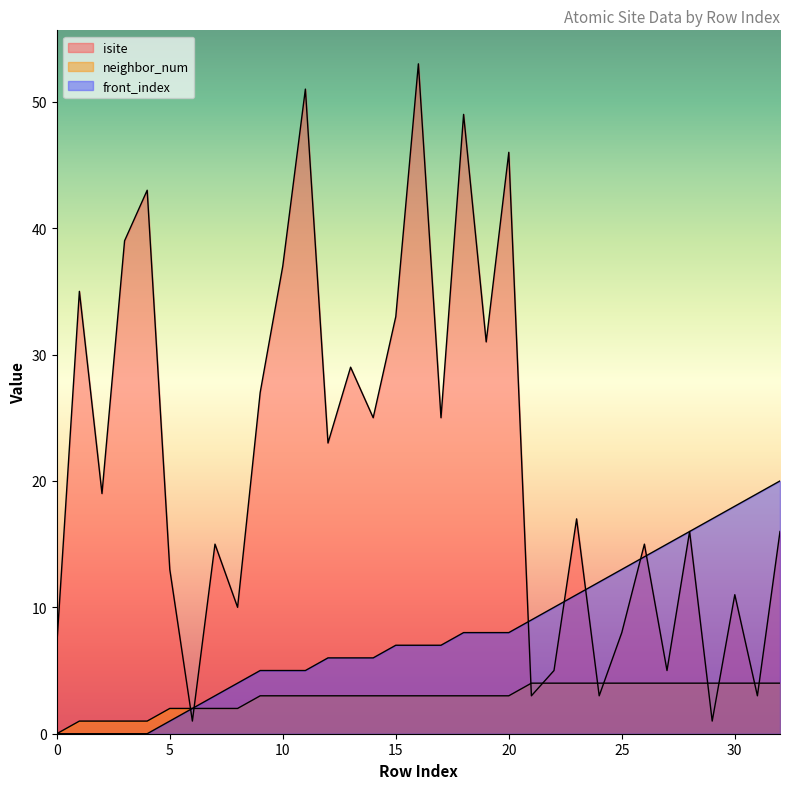

Which series changed the most between 4 and 25?

isite